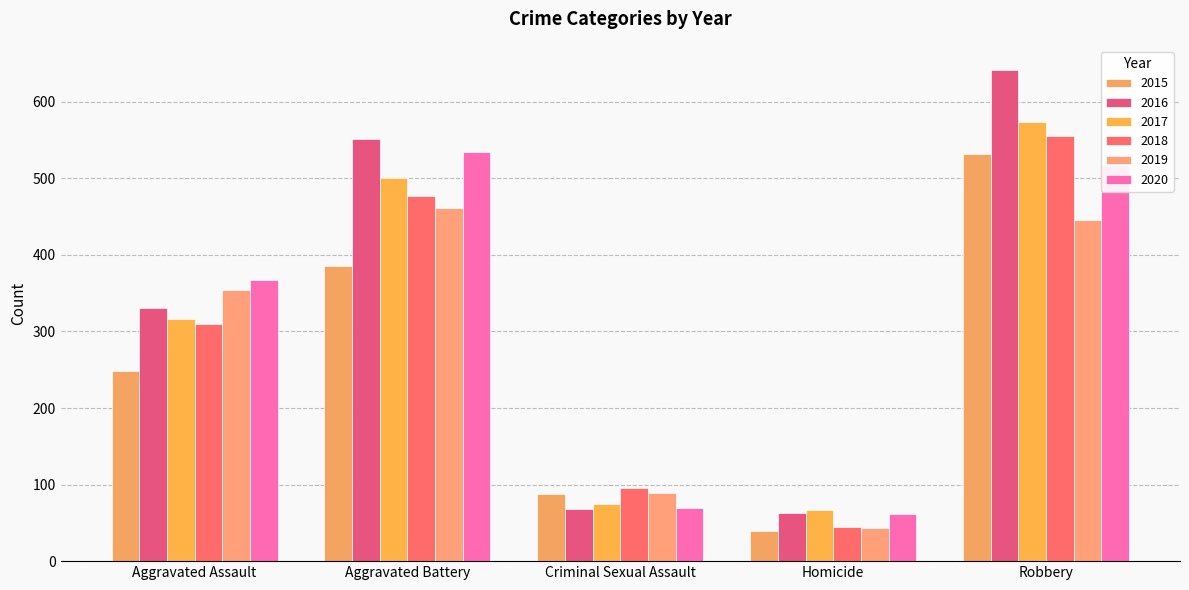

How many distinct data groups are displayed?

6